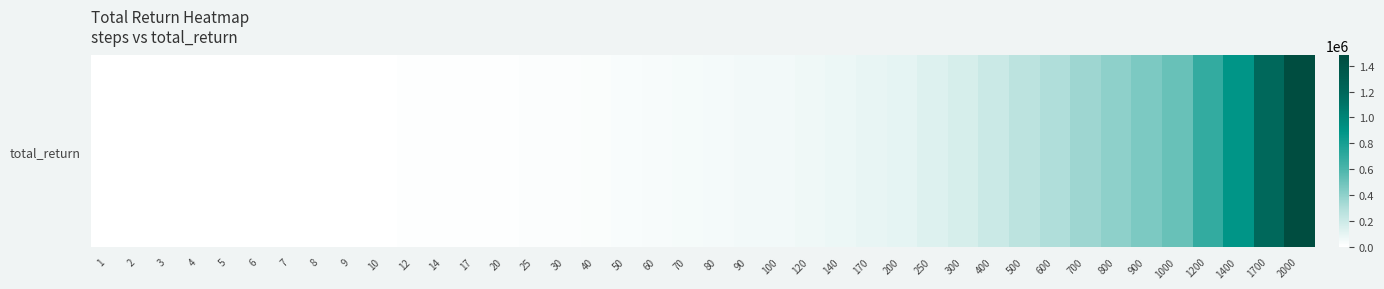

Reading left to right, what are all the values shown in this chart?

1=1000	2=1300	3=1800	4=1900	5=2000	6=2600	7=2900	8=3200	9=3800	10=4600	12=6300	14=6800	17=8800	20=9700	25=11600	30=14700	40=19600	50=26700	60=31800	70=37200	80=42300	90=46500	100=51300	120=62000	140=74900	170=87000	200=102300	250=128900	300=159600	400=206900	500=257600	600=303500	700=355700	800=403000	900=451600	1000=510100	1200=692400	1400=891300	1700=1185100	2000=1478900